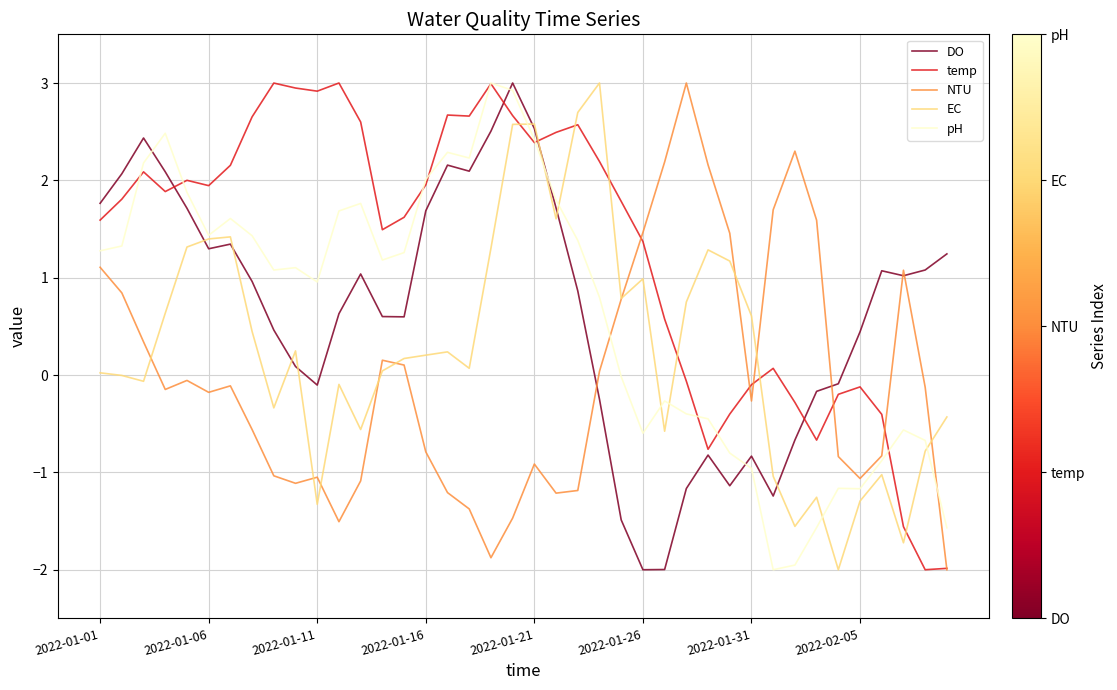

Which series has the largest total across all categories?

temp